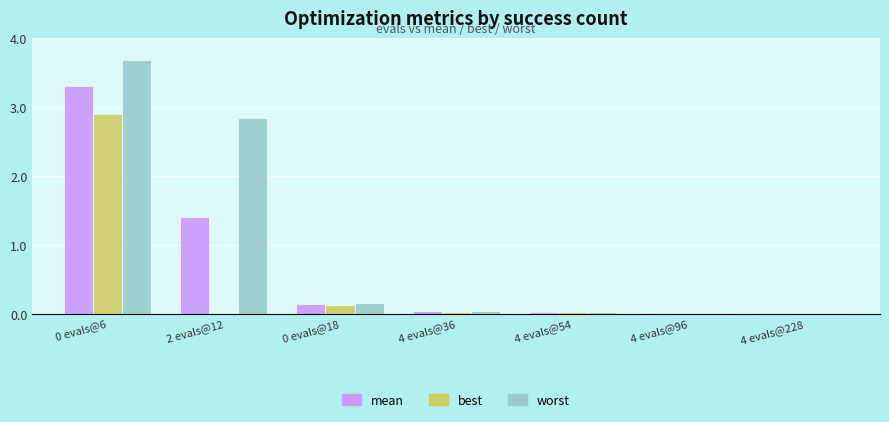

The worst series shows 4.2 at 2 evals@12. True or false?

False